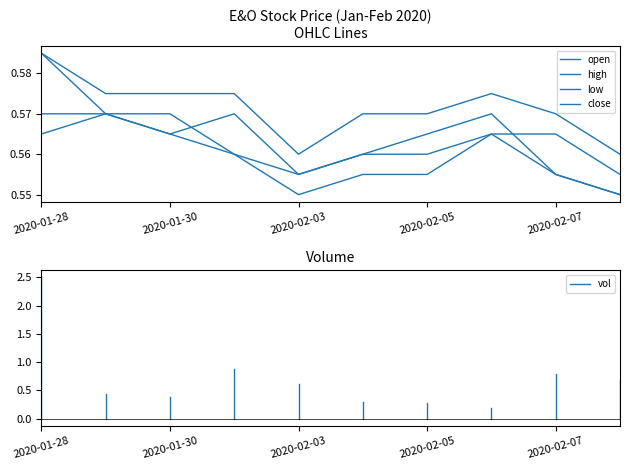

How many lines are shown in the chart?

4